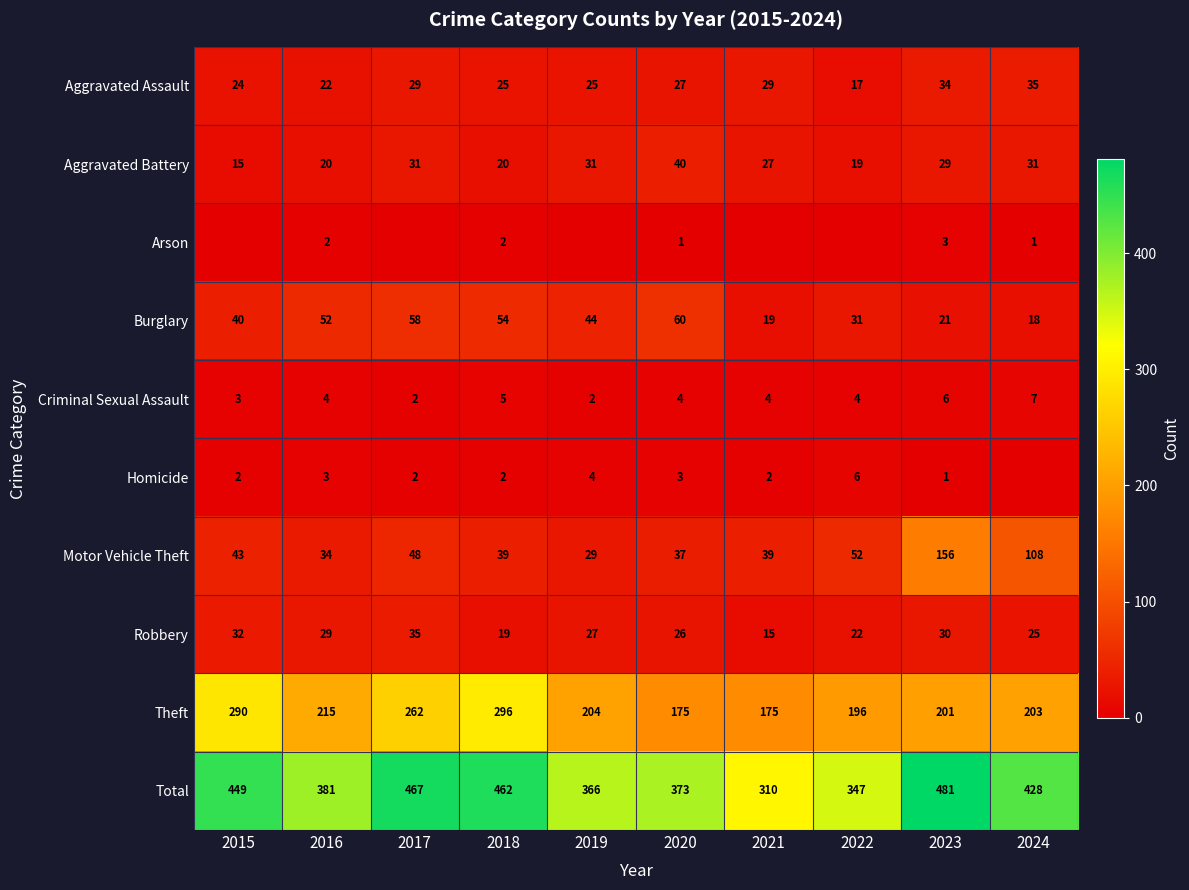

How many series are shown in this chart?

10